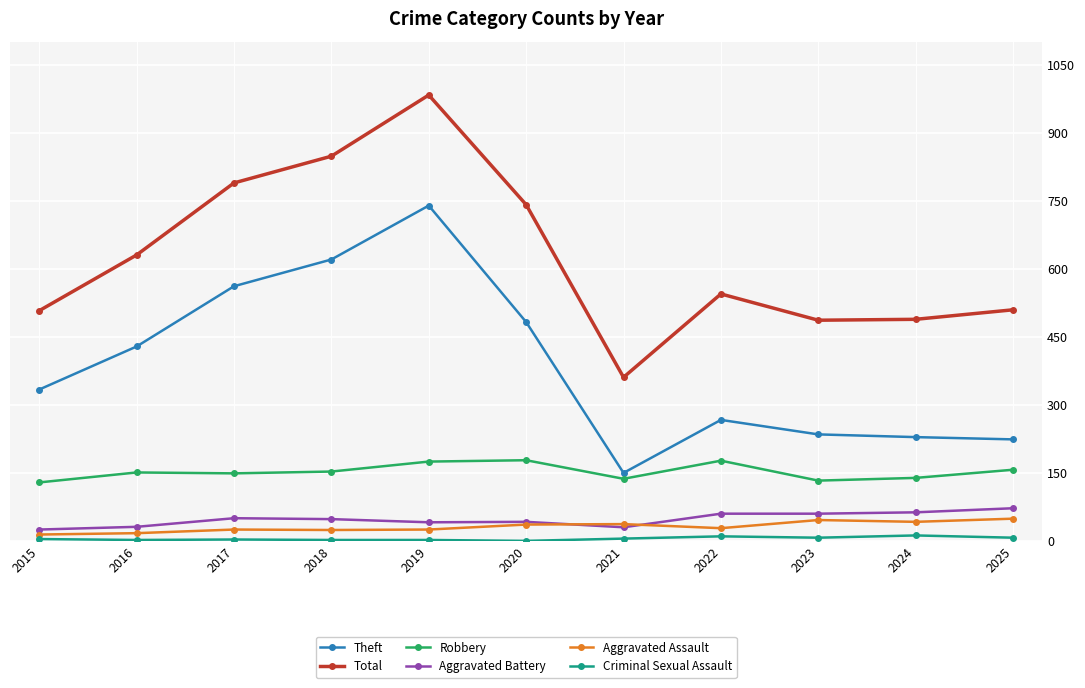

Rank the series by their maximum value, from lowest to highest.

Criminal Sexual Assault, Aggravated Assault, Aggravated Battery, Robbery, Theft, Total